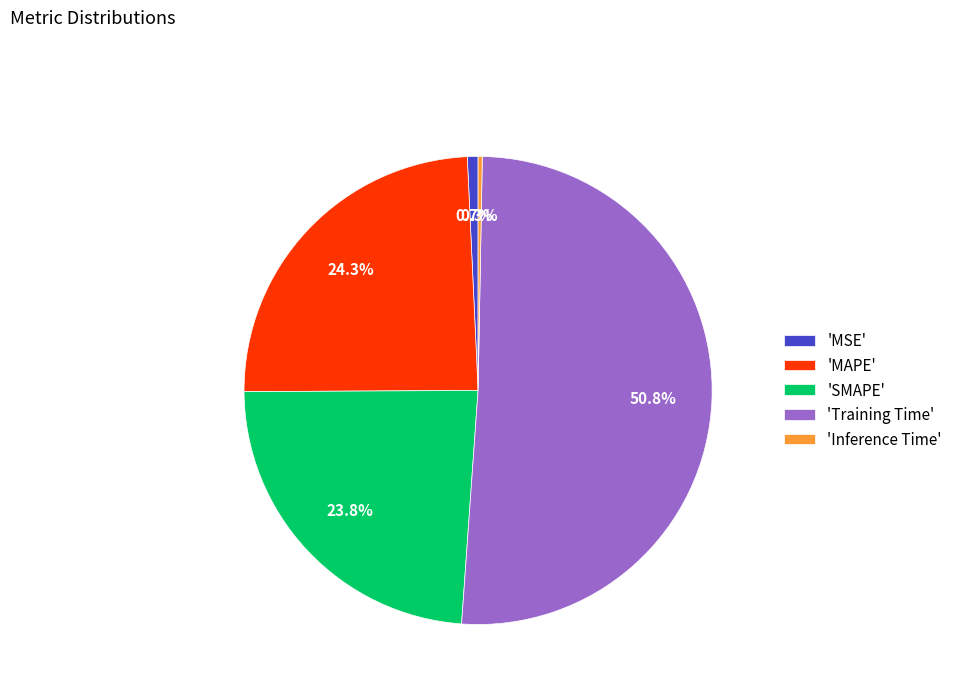

What is the majority slice?

'Training Time'